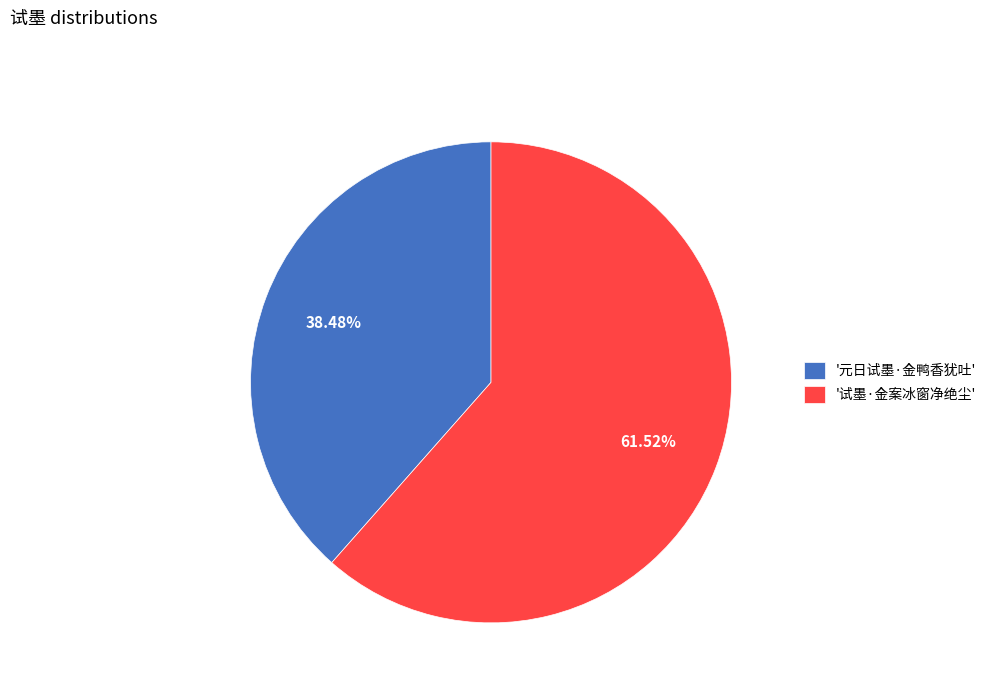

Approximately how many times larger is the value at '试墨·金案冰窗净绝尘' compared to '元日试墨·金鸭香犹吐'?

1.6